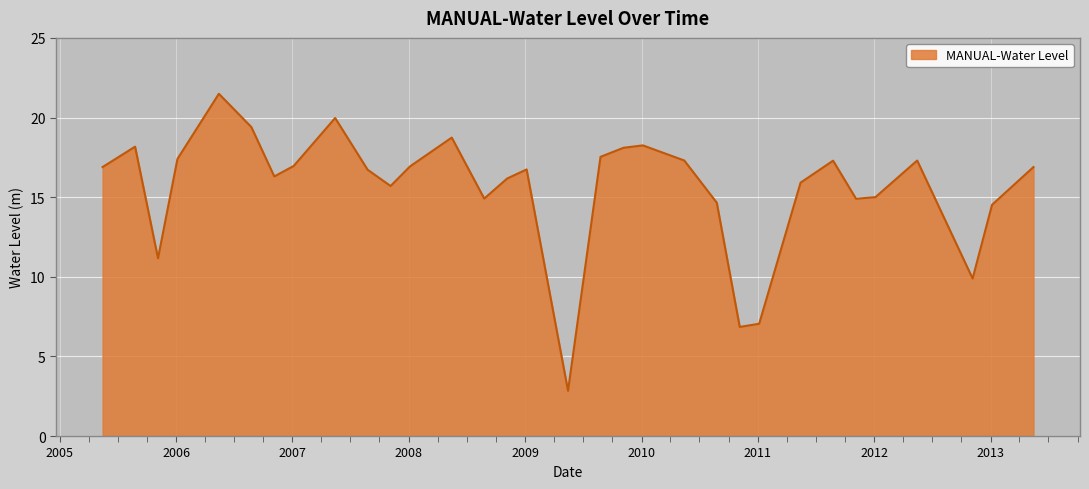

What is the maximum value shown in the chart?

21.5